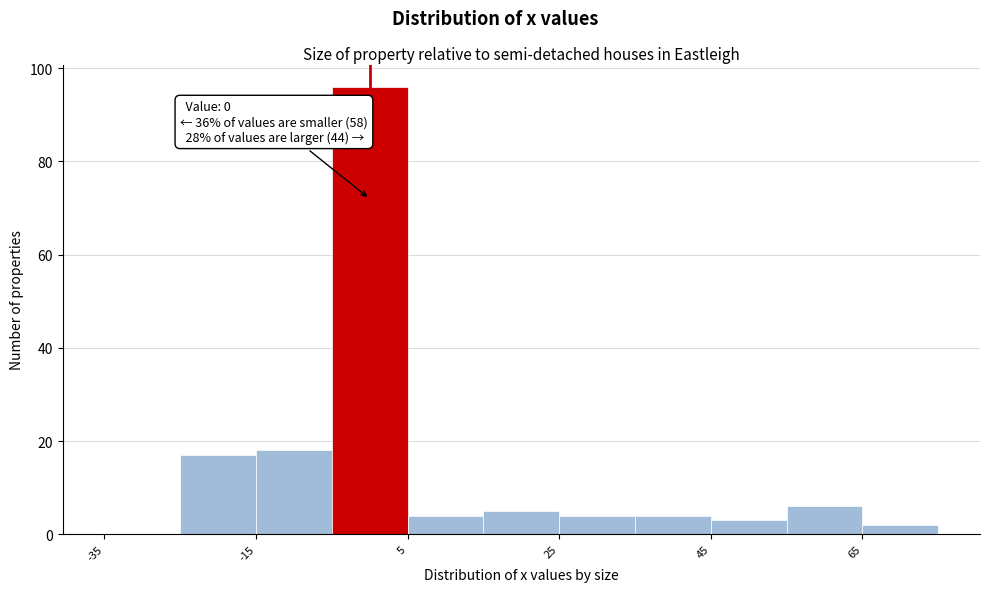

Which range on the x-axis has the tallest bar?

-5 to 5